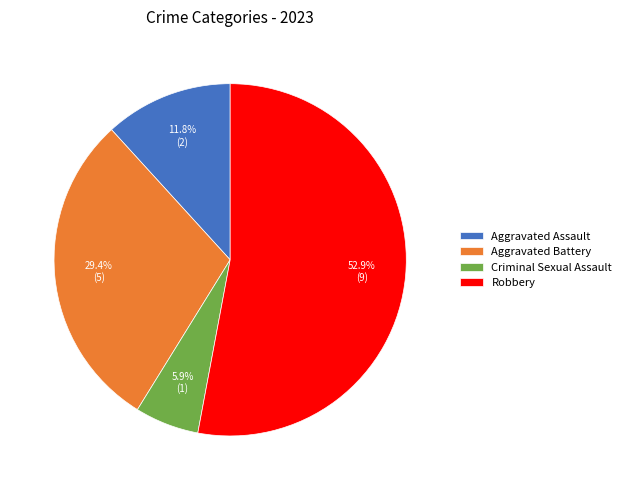

Do Aggravated Assault and Criminal Sexual Assault together represent more than half of the pie?

No